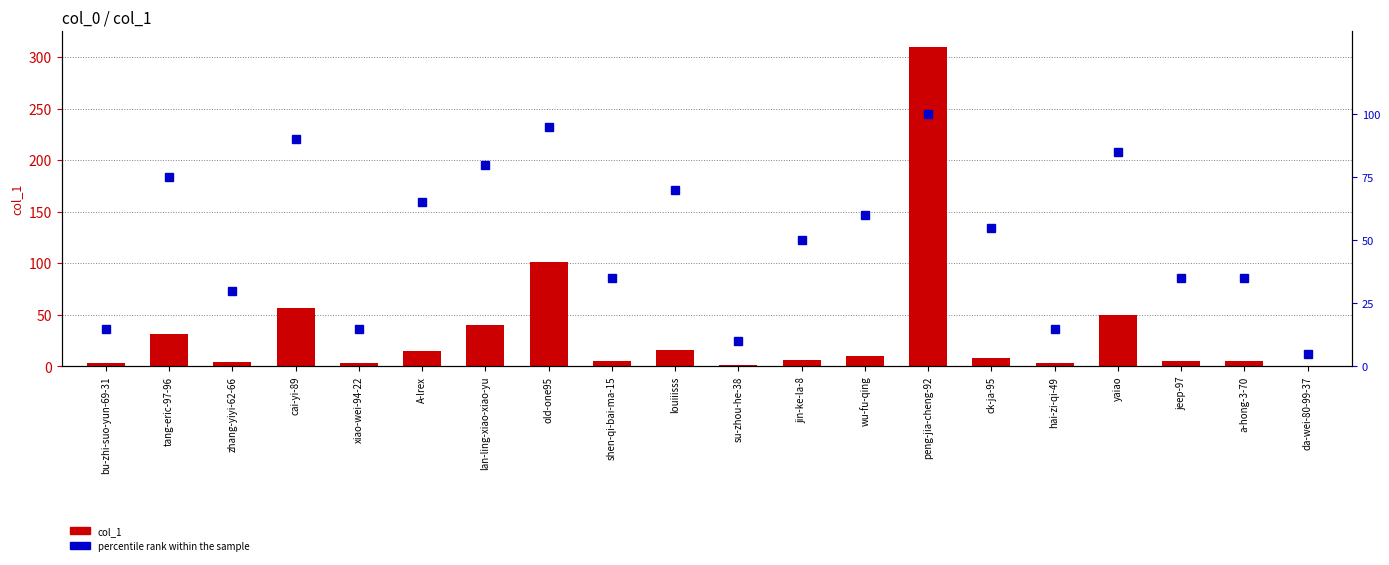

How many data points does each series have?

20